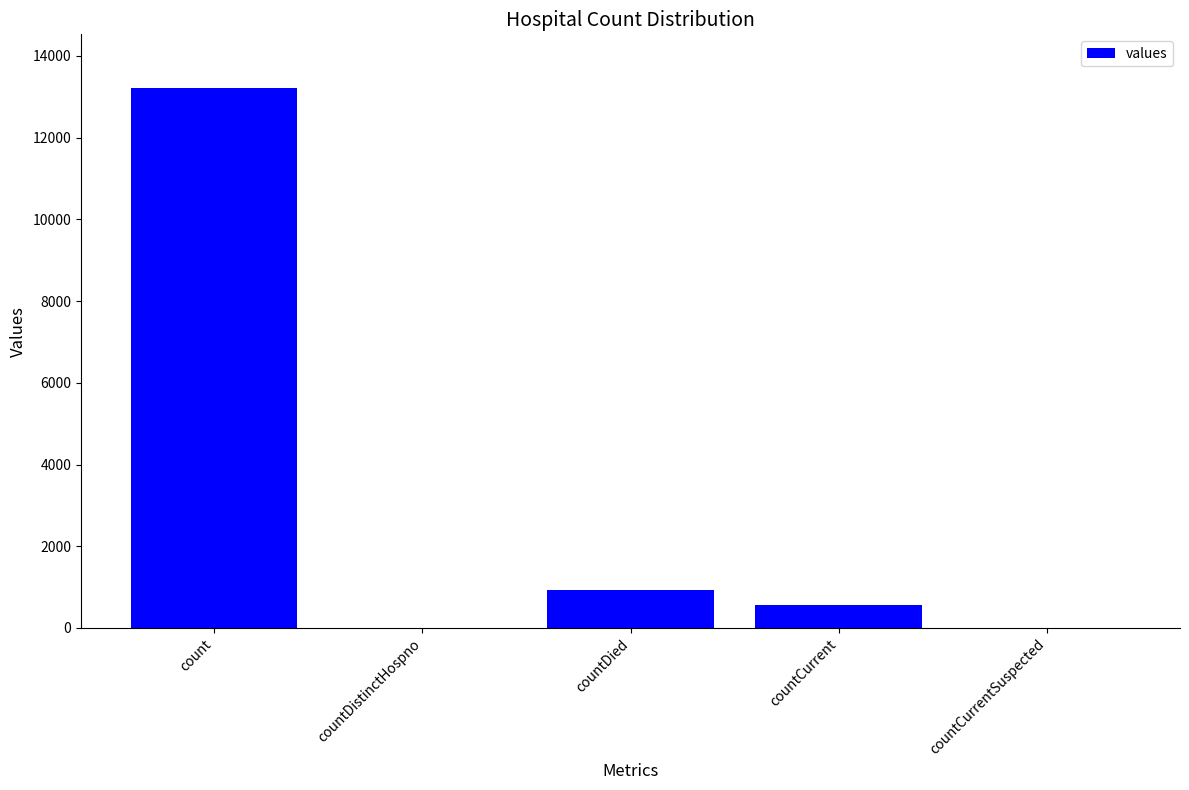

Count the number of categories in the chart.

5